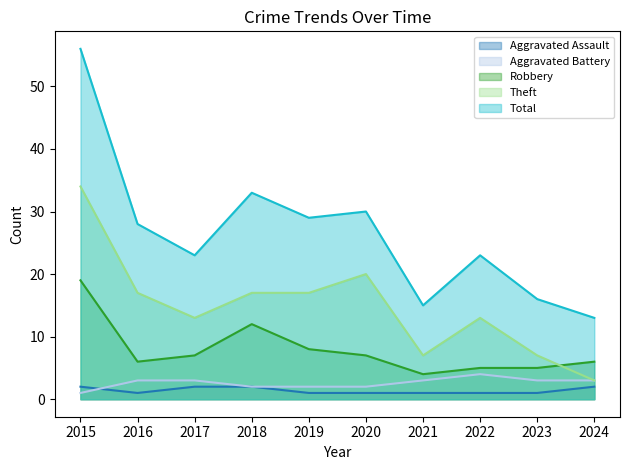

Which category has the highest value in the Total series?

2015